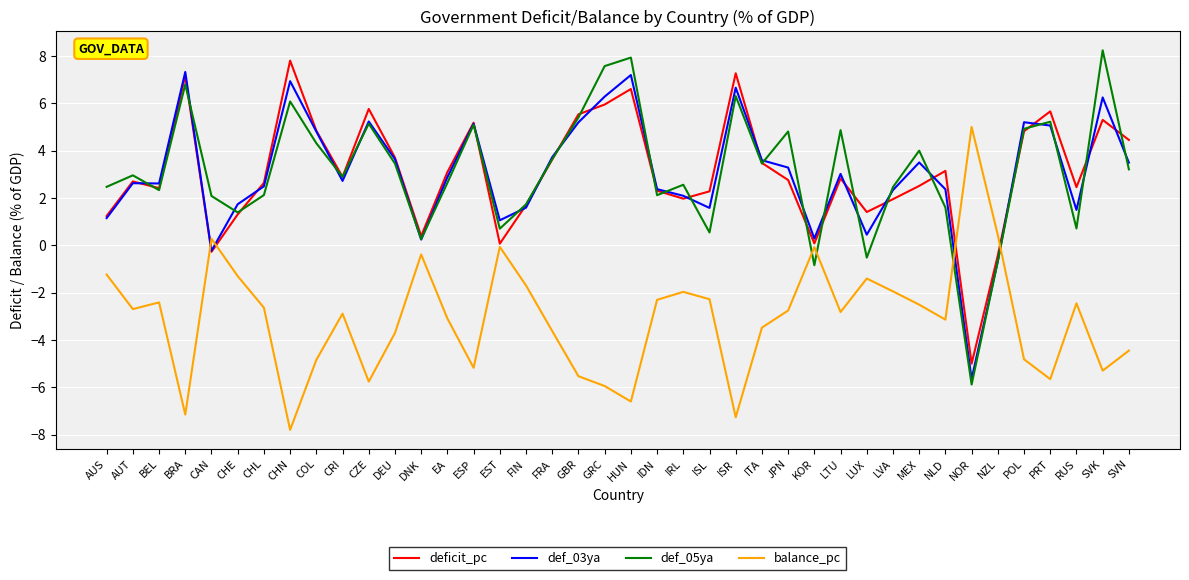

The value of def_05ya at KOR is -1.4. True or false?

False